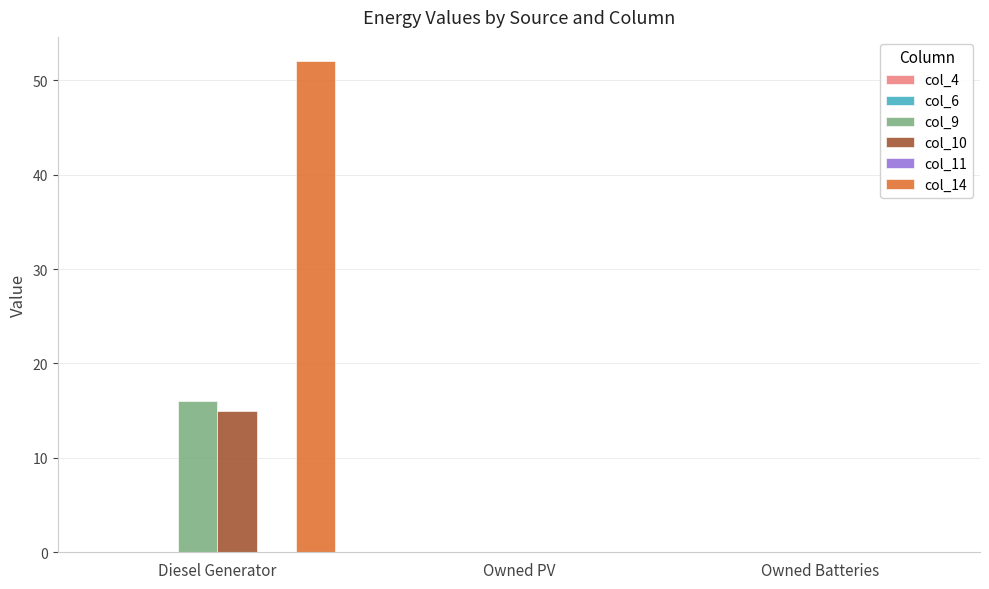

What is the approximate value of col_9 at Diesel Generator?

16